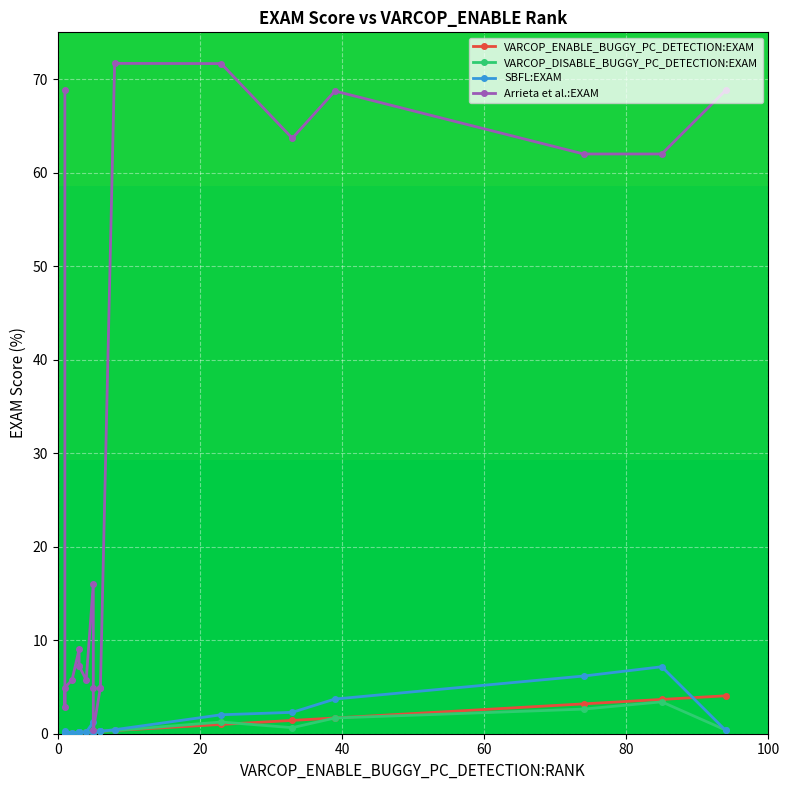

How many lines are shown in the chart?

4